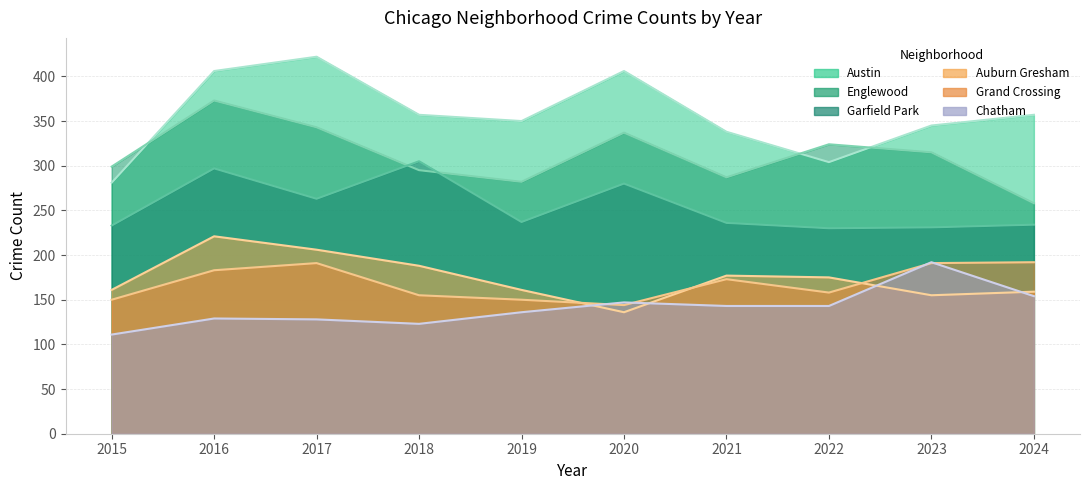

How many categories are shown in the chart?

10